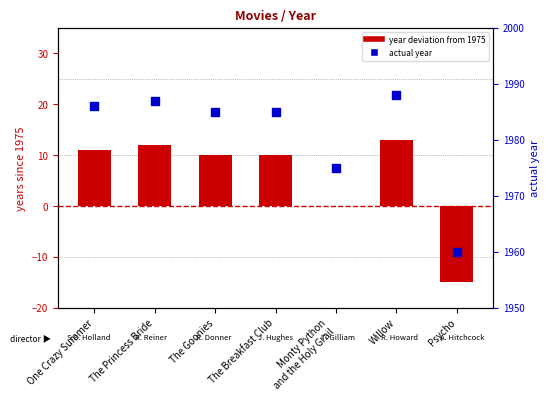

Which series contains the lowest Y value?

year deviation from 1975